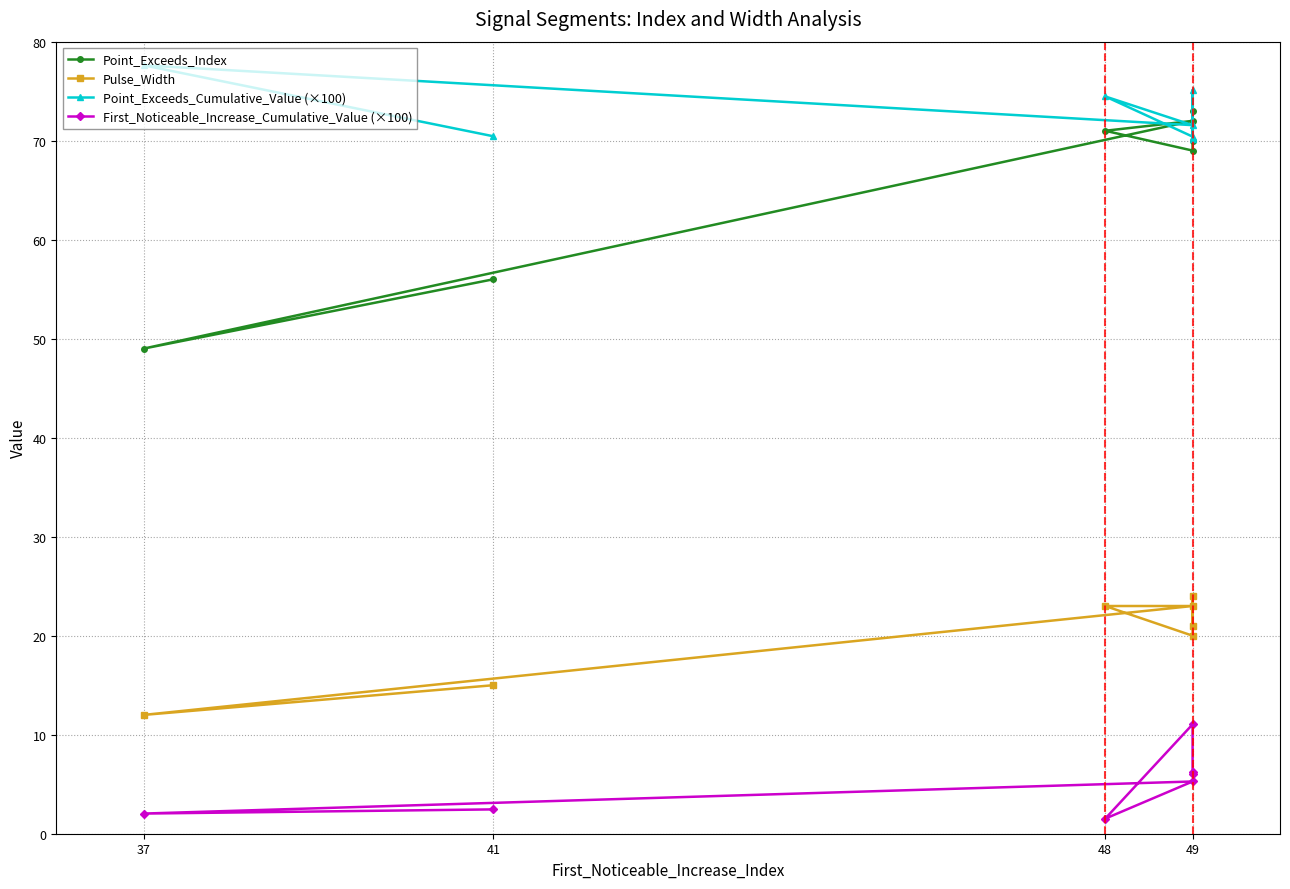

At which category does Pulse_Width reach its first local valley?

49